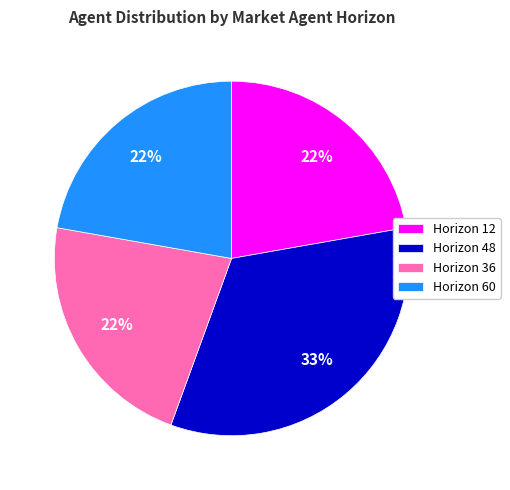

Does any single category account for the majority?

No